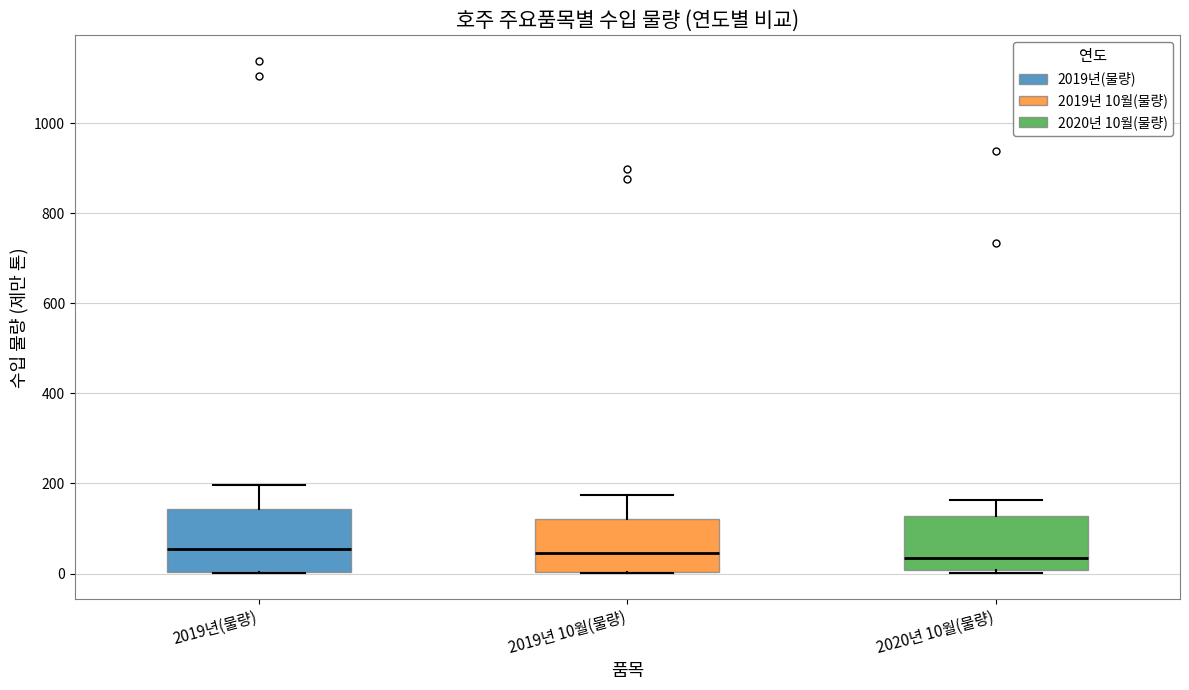

Reading left to right, read every box against the y-axis: the position of its median line, the range the box covers, and the ends of its whiskers. The values are not printed on the chart, so give them approximately, as read against the axis.

2019년(물량): median 60, box 0 to 140, whiskers 0 to 200
2019년 10월(물량): median 40, box 0 to 120, whiskers 0 to 180
2020년 10월(물량): median 40, box 0 to 120, whiskers 0 (just below the box's lower edge) to 160